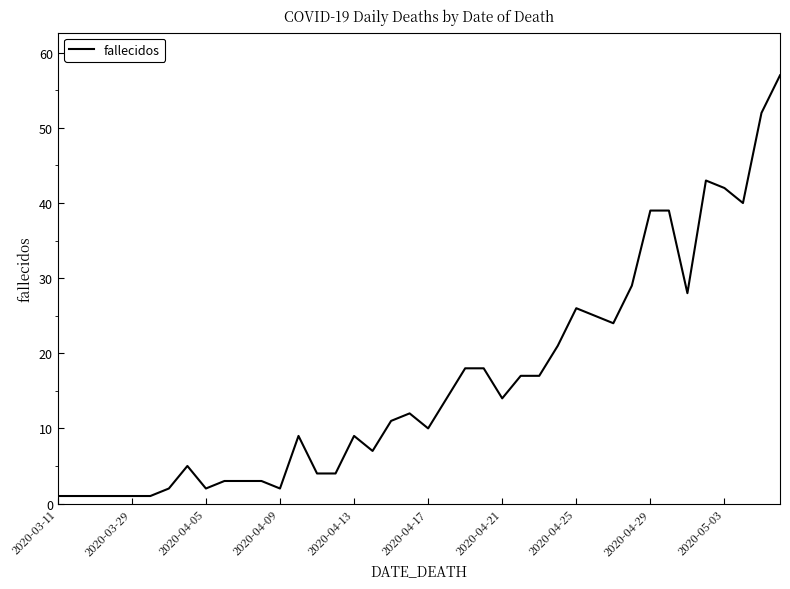

What is the greatest value displayed?

57